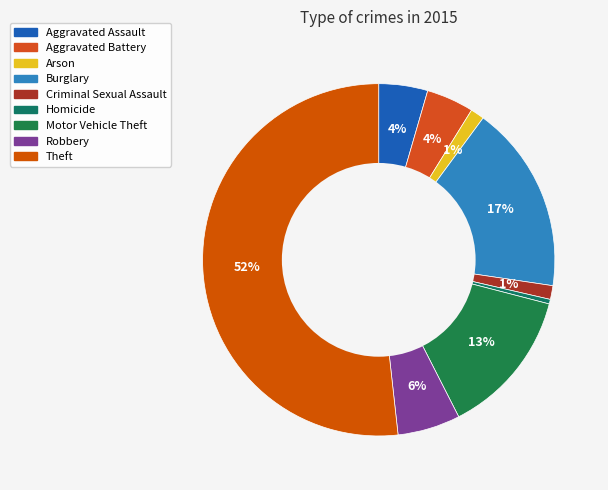

Count the number of slices in the pie.

9